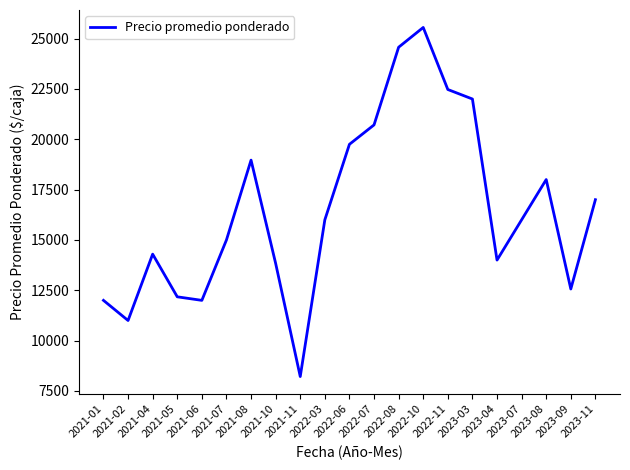

The chart shows a value of 12176.3 at 2021-05. True or false?

True